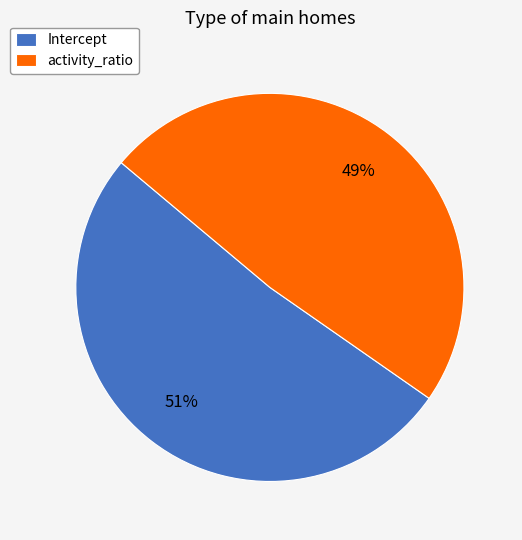

To the nearest percent, what is the average slice percentage?

50%